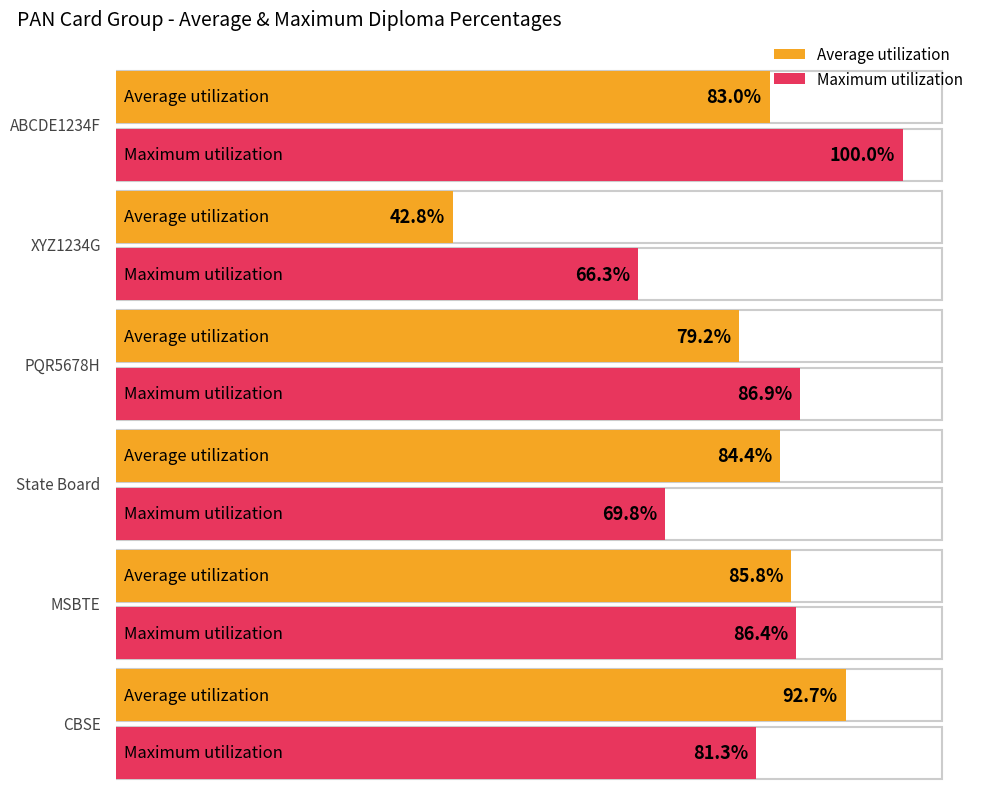

At how many categories does at least one series exceed 81?

5